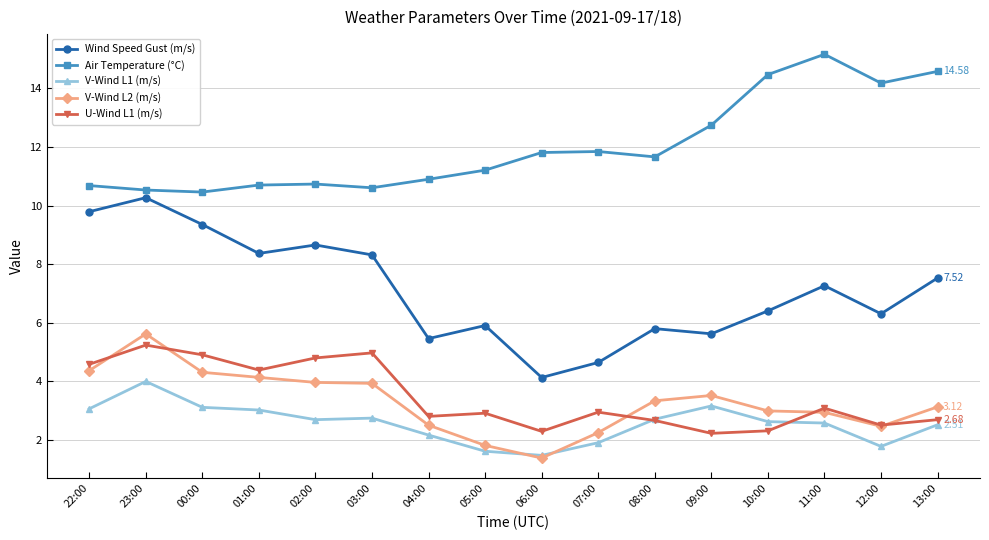

Is it true that U-Wind L1 (m/s) equals 3.9 at 12:00?

False